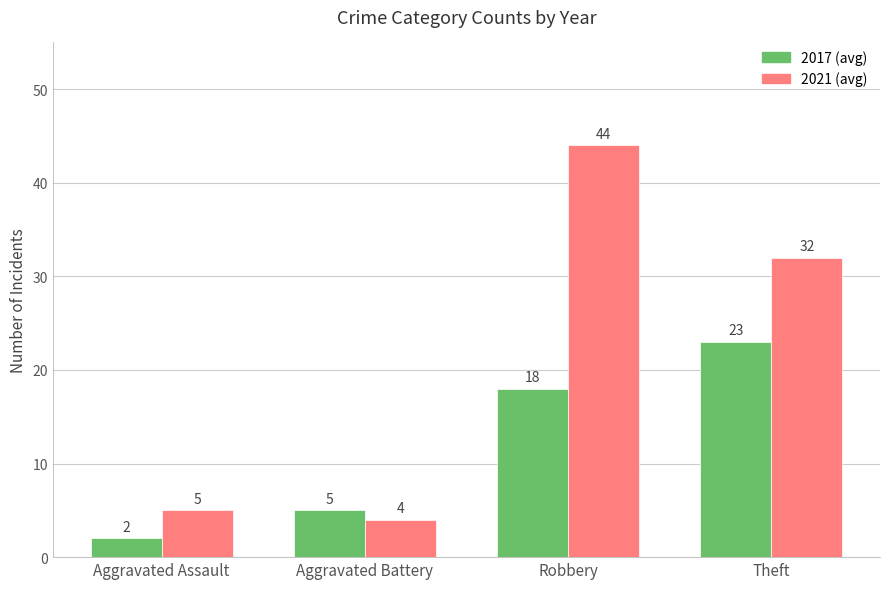

What is the total value across all series at Theft?

55